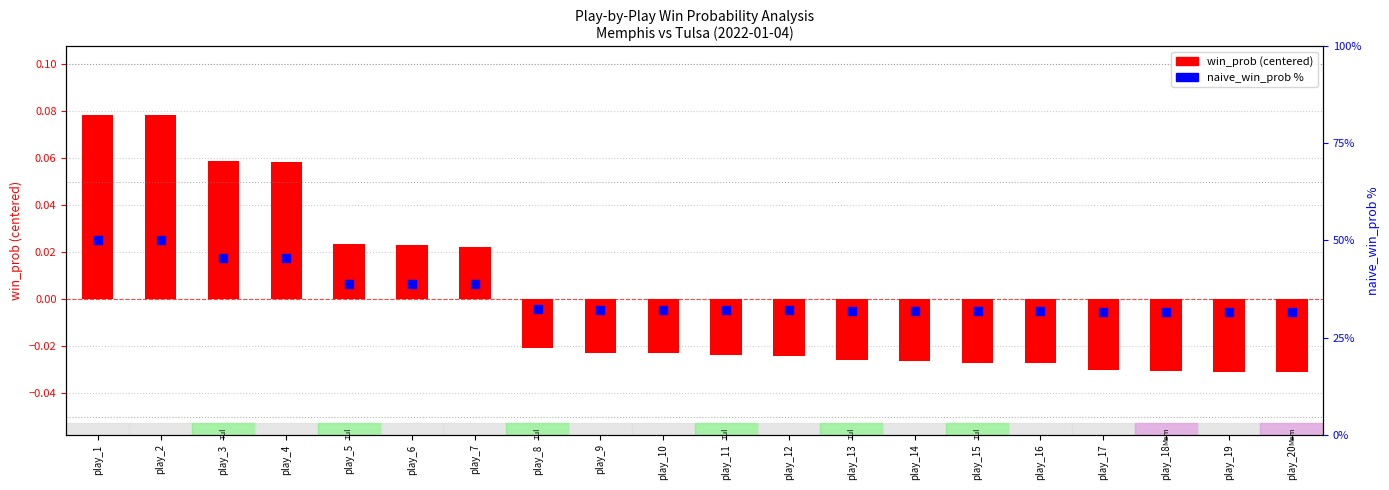

Which series reaches the maximum Y coordinate?

naive_win_prob %